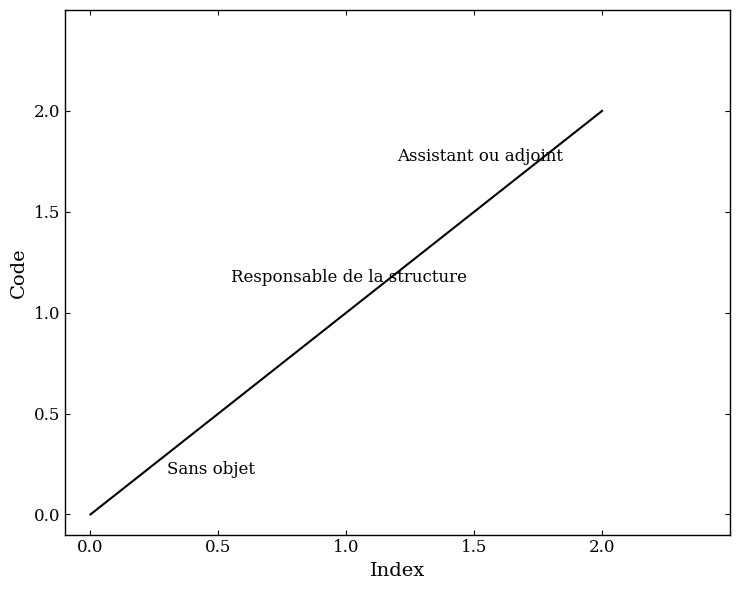

What is the greatest value displayed?

2